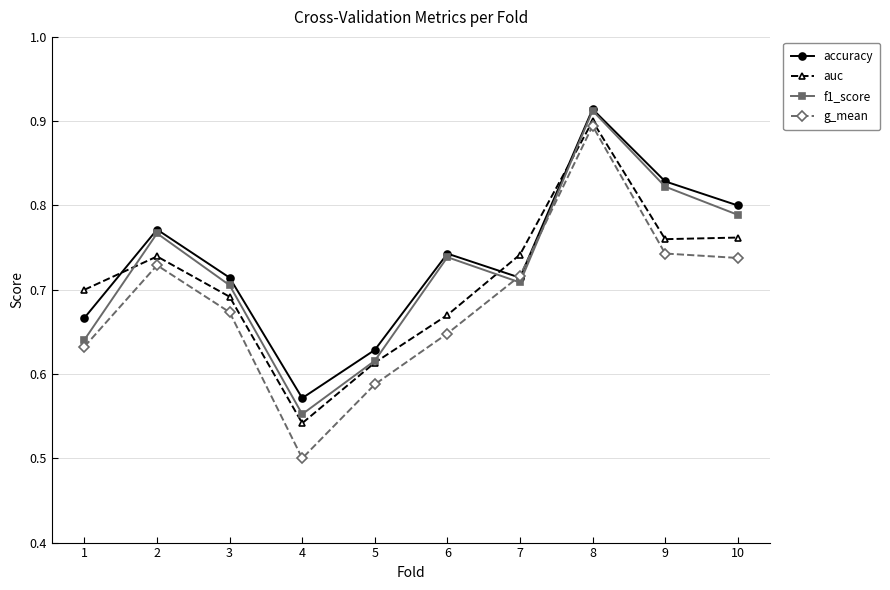

At how many categories does at least one series exceed 0?

10